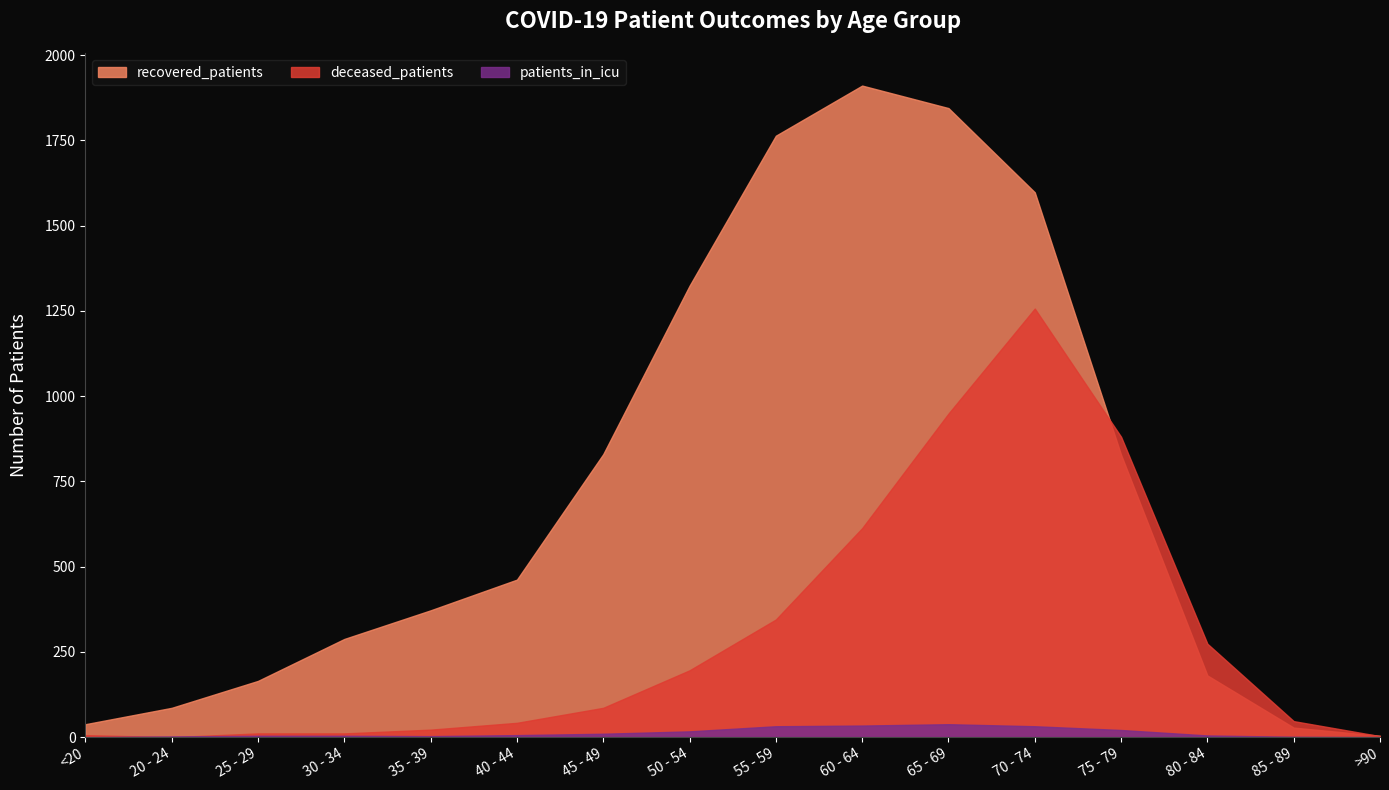

True or false: deceased_patients has a value of 483 at 65 - 69.

False